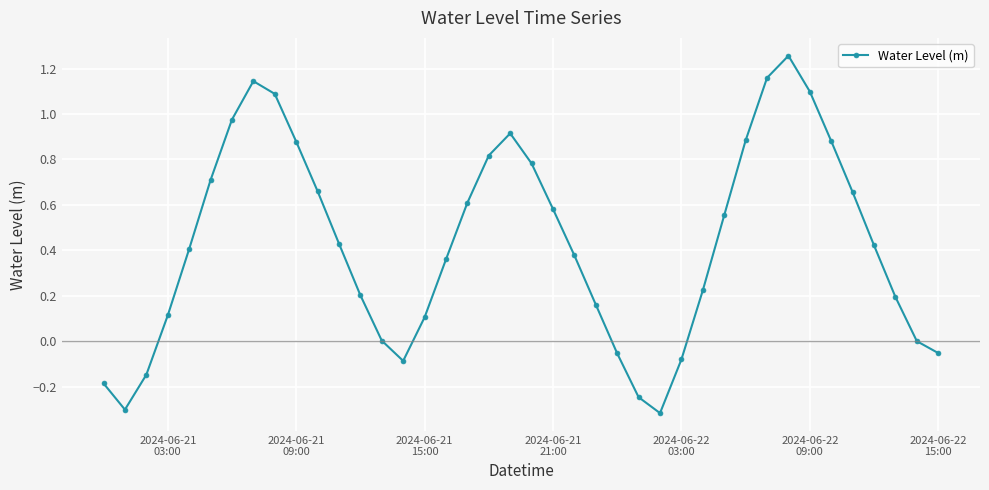

What is the difference between the maximum and minimum values?

1.6